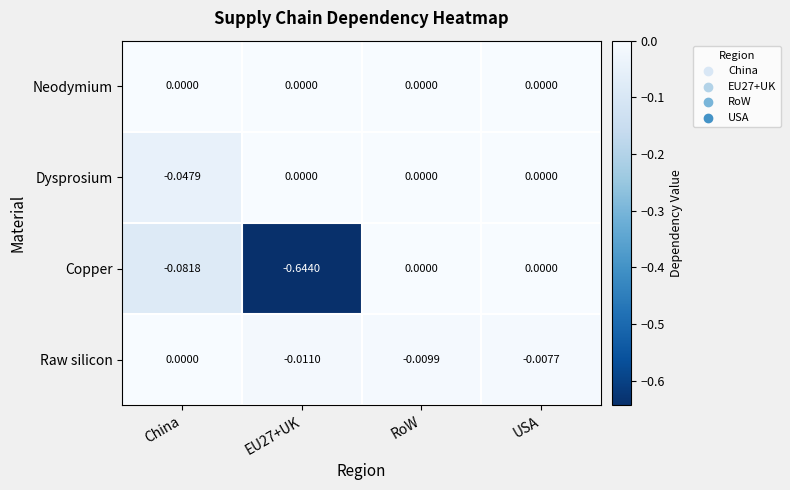

Where is Raw silicon nearest to the value 0?

China